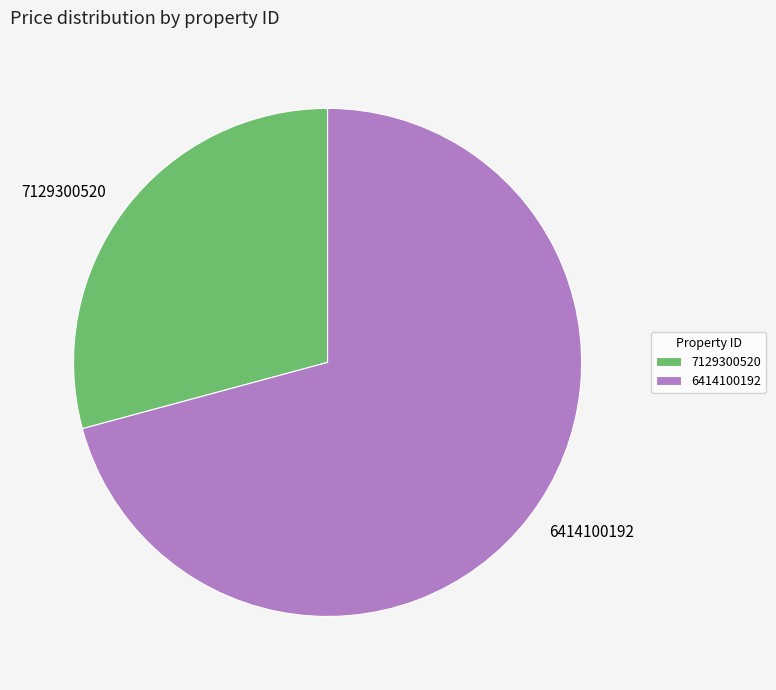

Is the sum of 7129300520 and 6414100192 greater than half?

Yes